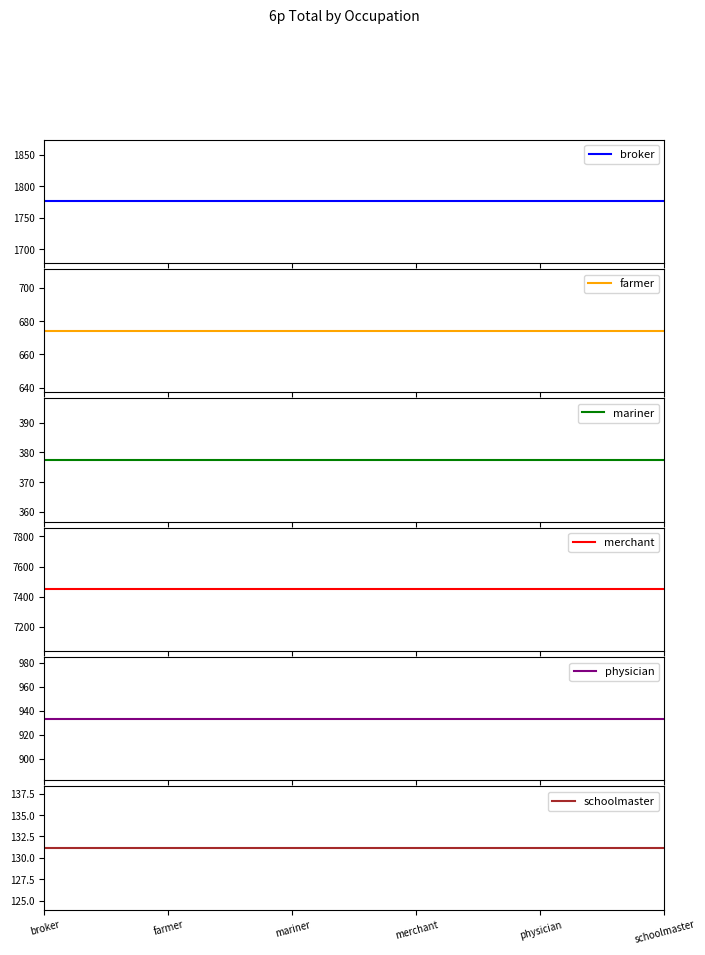

Reading left to right, transcribe all the data shown in this chart.

broker: broker=1776.1	farmer=1776.1	mariner=1776.1	merchant=1776.1	physician=1776.1	schoolmaster=1776.1
farmer: broker=674.3	farmer=674.3	mariner=674.3	merchant=674.3	physician=674.3	schoolmaster=674.3
mariner: broker=377.5	farmer=377.5	mariner=377.5	merchant=377.5	physician=377.5	schoolmaster=377.5
merchant: broker=7448.8	farmer=7448.8	mariner=7448.8	merchant=7448.8	physician=7448.8	schoolmaster=7448.8
physician: broker=933.3	farmer=933.3	mariner=933.3	merchant=933.3	physician=933.3	schoolmaster=933.3
schoolmaster: broker=131.2	farmer=131.2	mariner=131.2	merchant=131.2	physician=131.2	schoolmaster=131.2